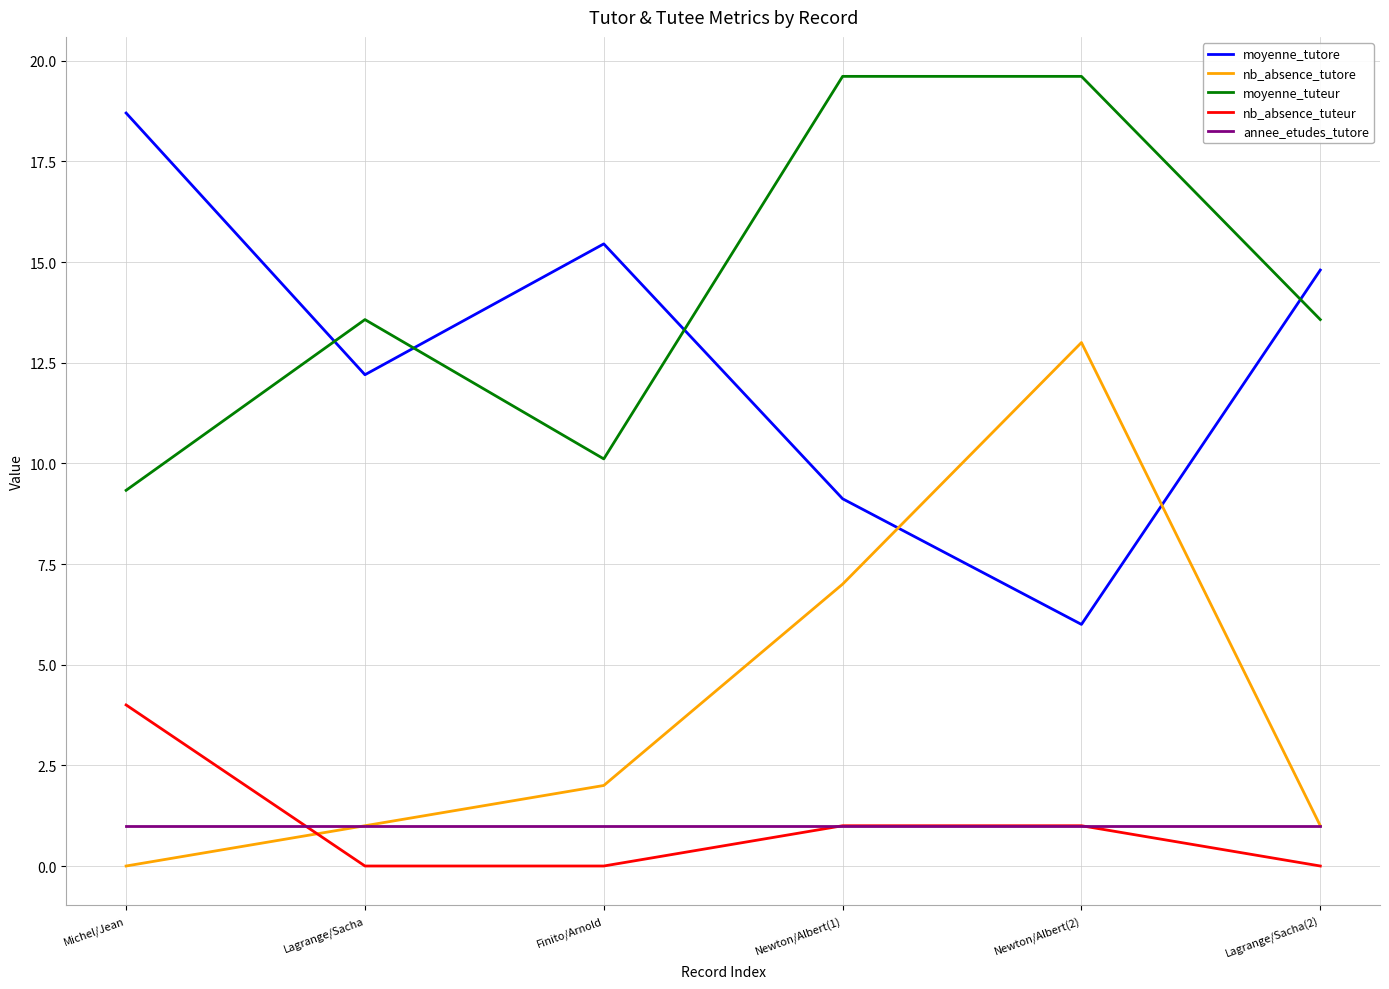

True or false: annee_etudes_tutore and moyenne_tutore cross at least once.

False